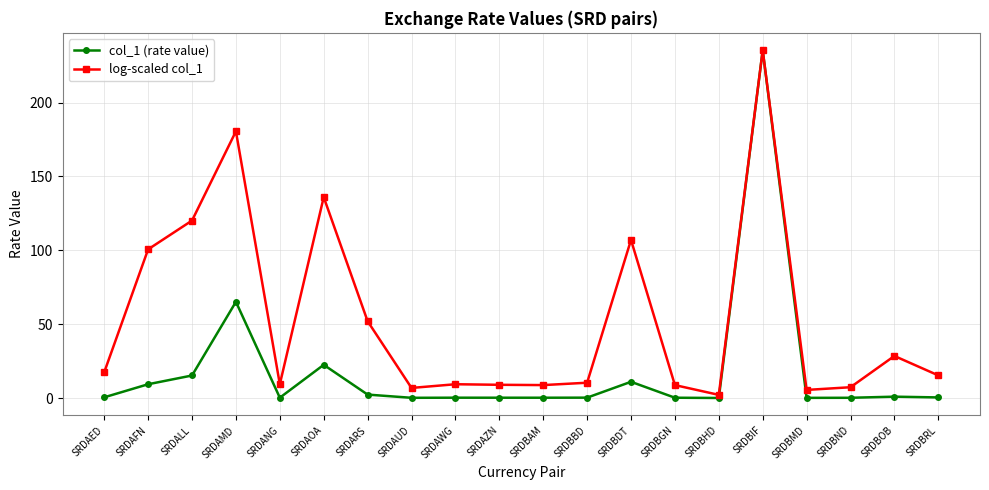

What is the label of the 15th point from the right?

SRDAOA